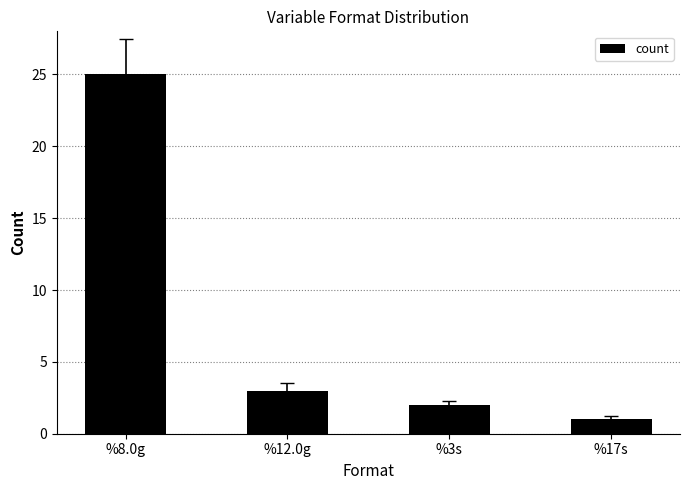

The value at %8.0g is 34. True or false?

False